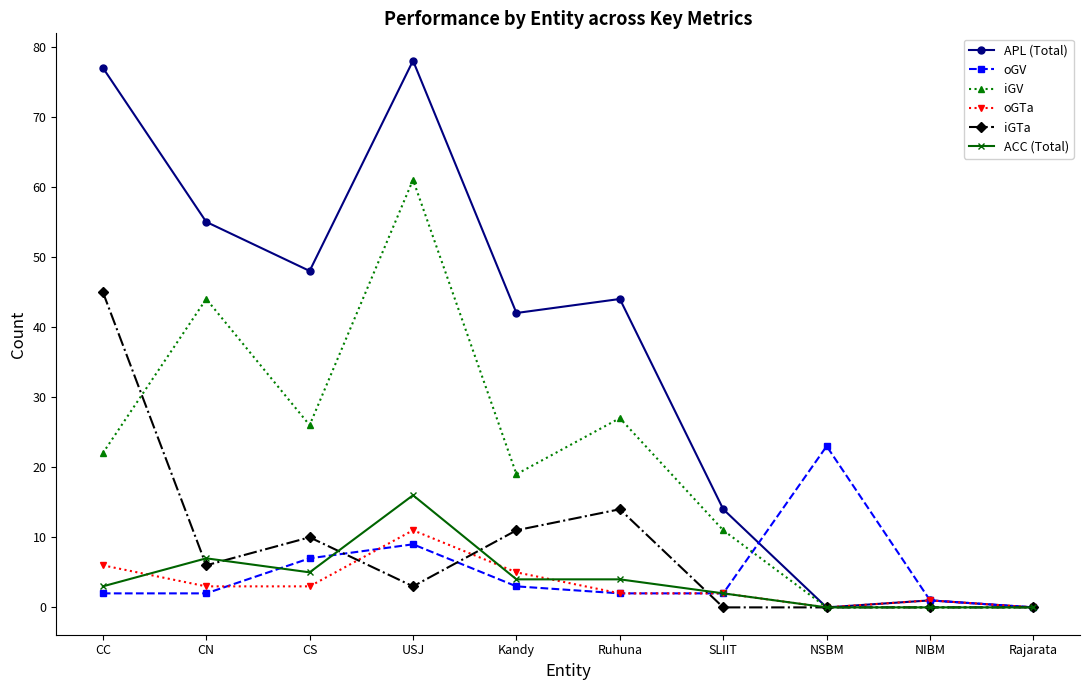

How many interior local peaks does the oGV series have?

2